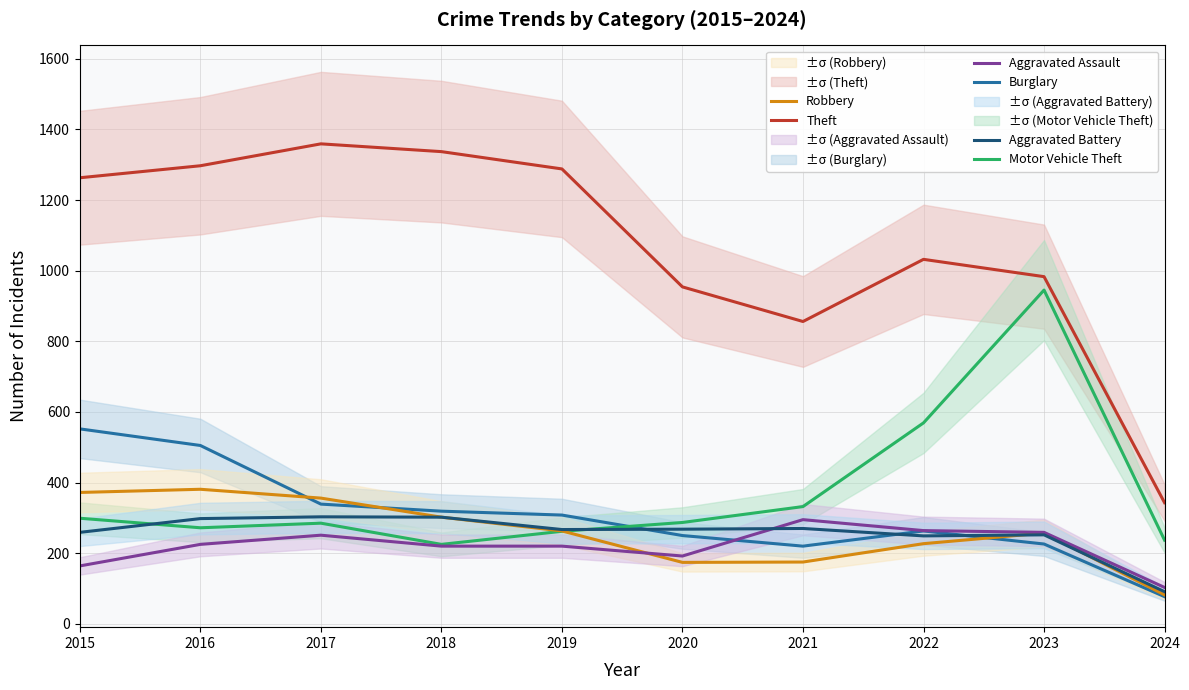

Between 2019 and 2021, which series saw the biggest shift?

Theft